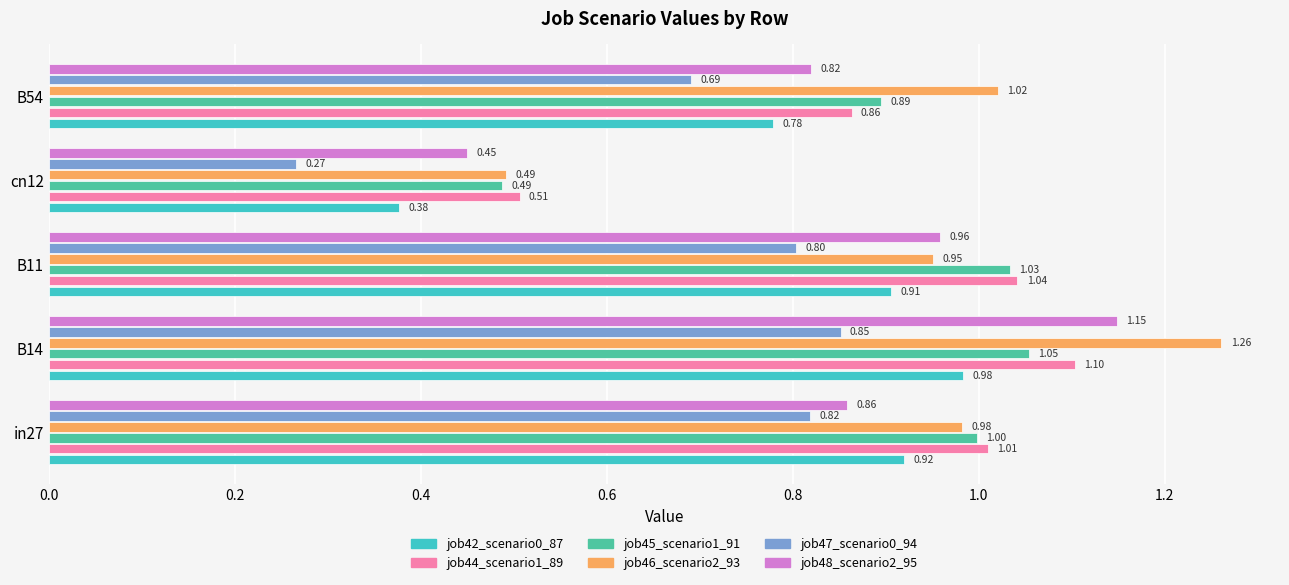

Is the value of job47_scenario0_94 at B14 greater than the value of job45_scenario1_91 at in27?

No